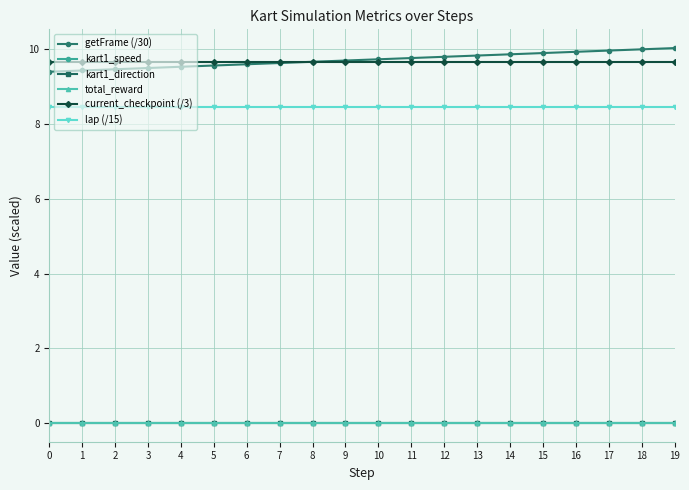

Rank the categories by current_checkpoint (/3) value from lowest to highest.

0, 1, 2, 3, 4, 5, 6, 7, 8, 9, 10, 11, 12, 13, 14, 15, 16, 17, 18, 19